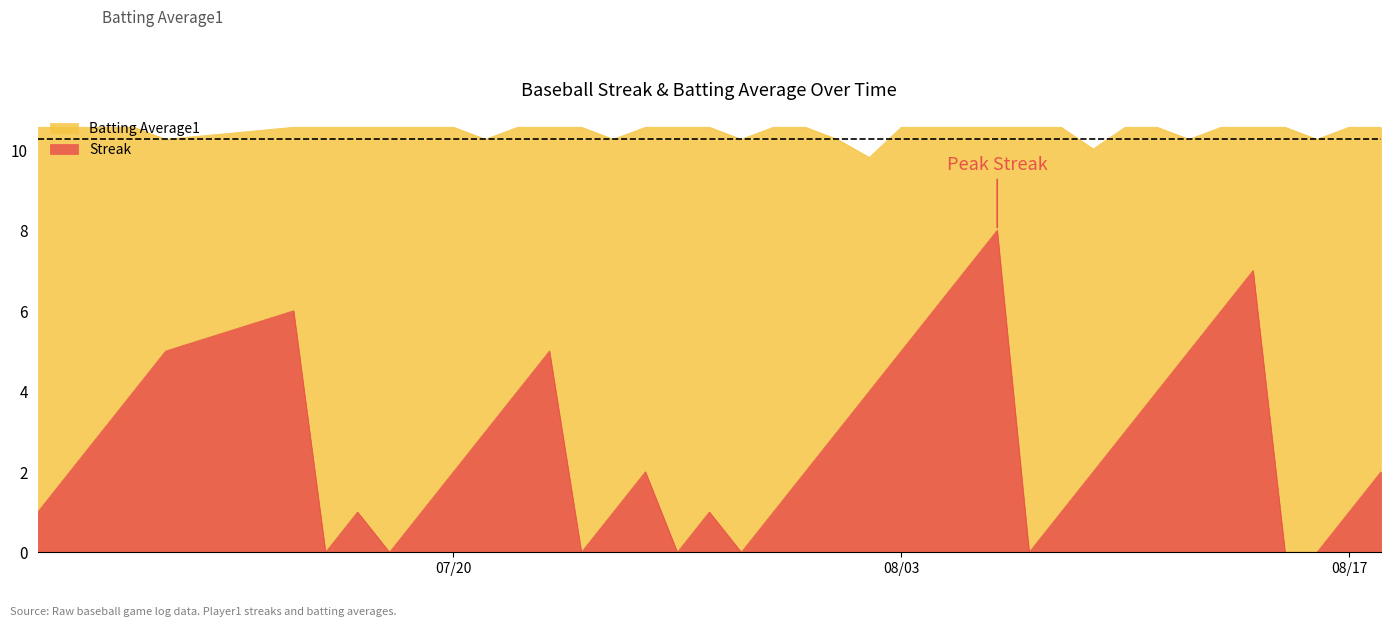

Which series has the widest spread of values?

Streak